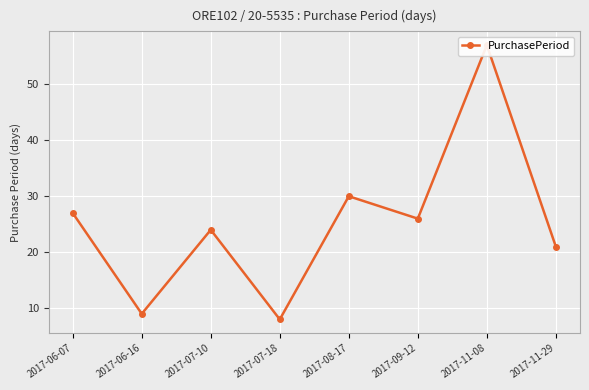

Rank the categories by value from highest to lowest.

2017-11-08, 2017-08-17, 2017-06-07, 2017-09-12, 2017-07-10, 2017-11-29, 2017-06-16, 2017-07-18